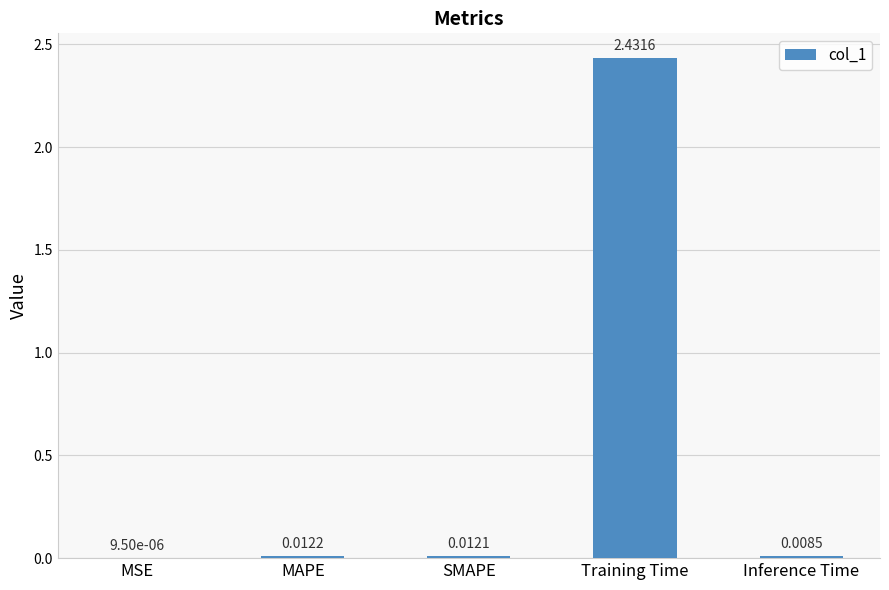

Which has a higher value, Inference Time or Training Time?

Training Time